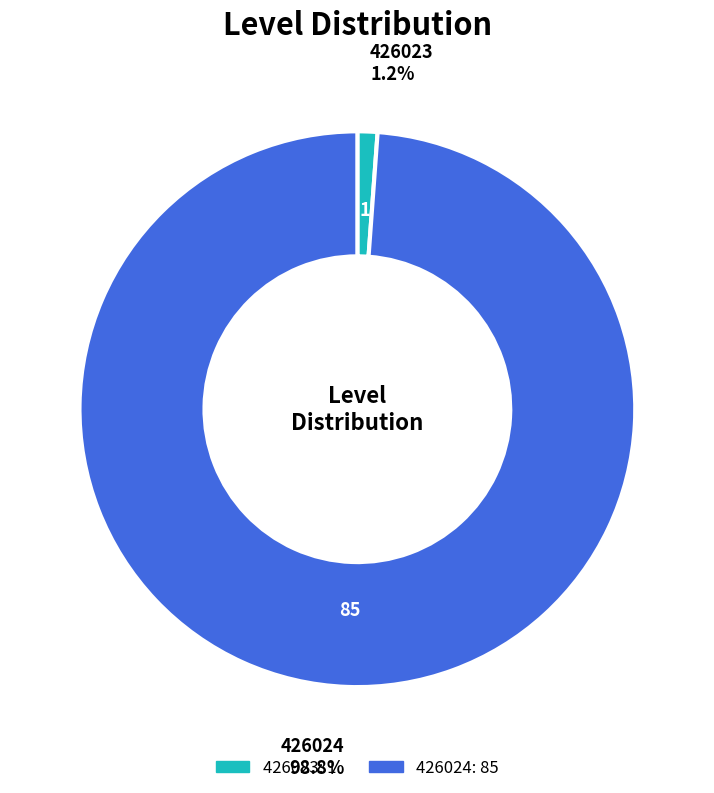

What percentage is the 426023 slice, to the nearest percent?

1%